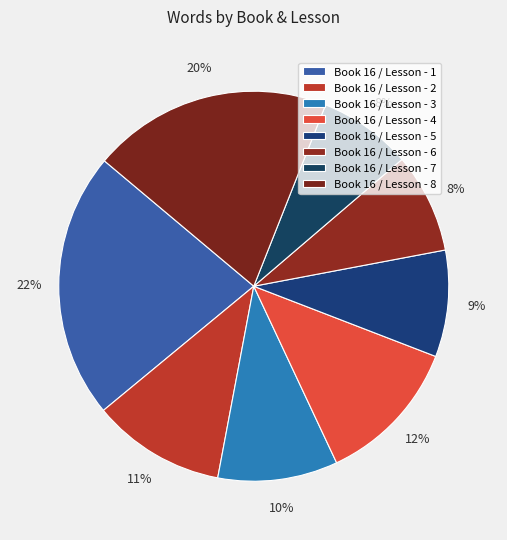

Is it true that Book 16 / Lesson - 3 is 10% of the pie?

True